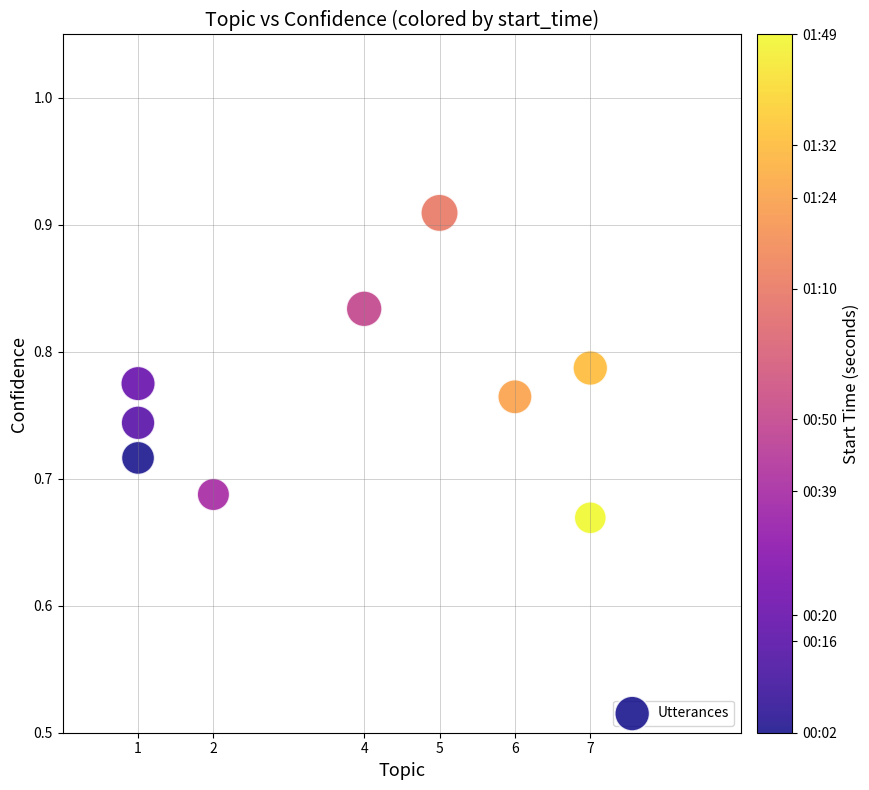

What is the range of X values (max minus min)?

6.0